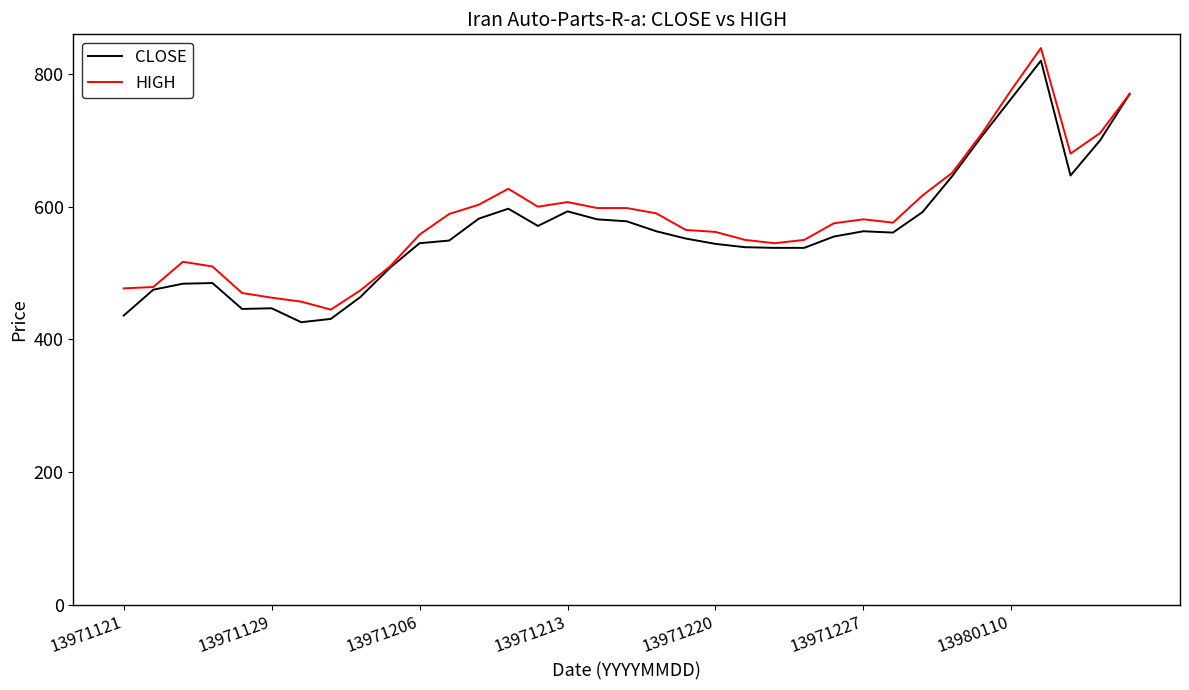

What is the maximum value for CLOSE?

820